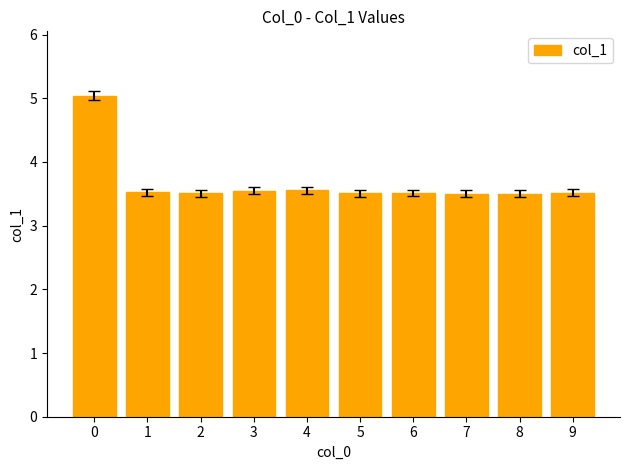

The value at 4 is 2.1. True or false?

False